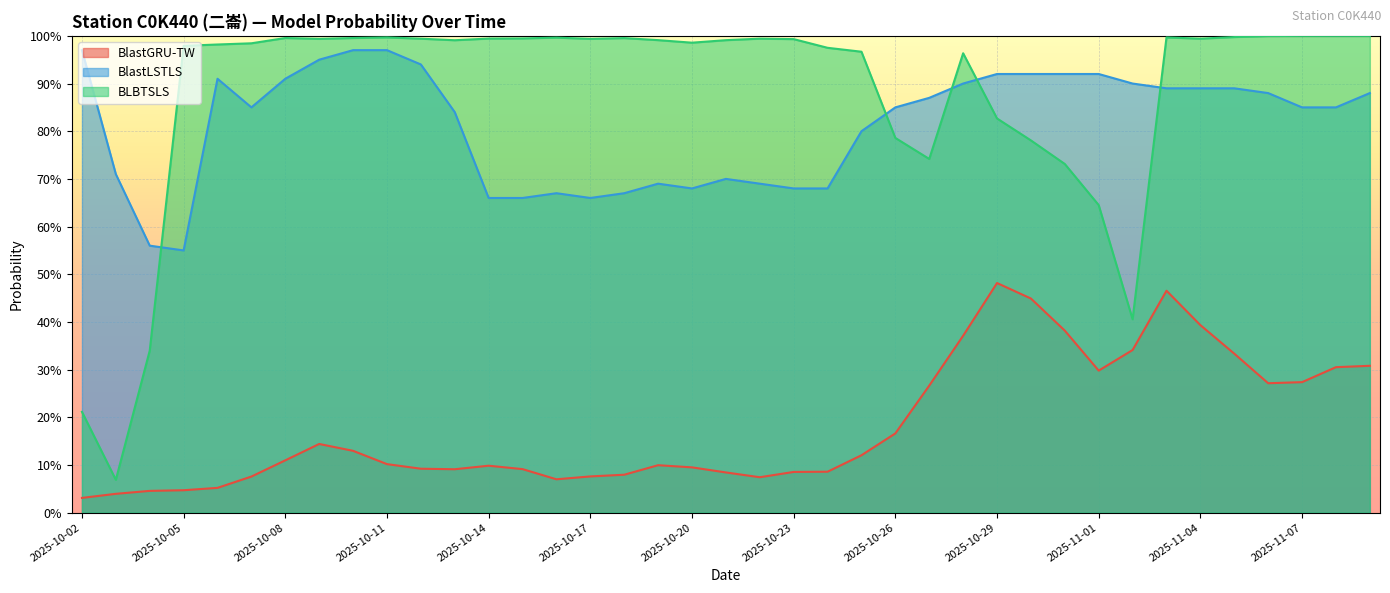

What is the average value of the BLBTSLS series?

0.9